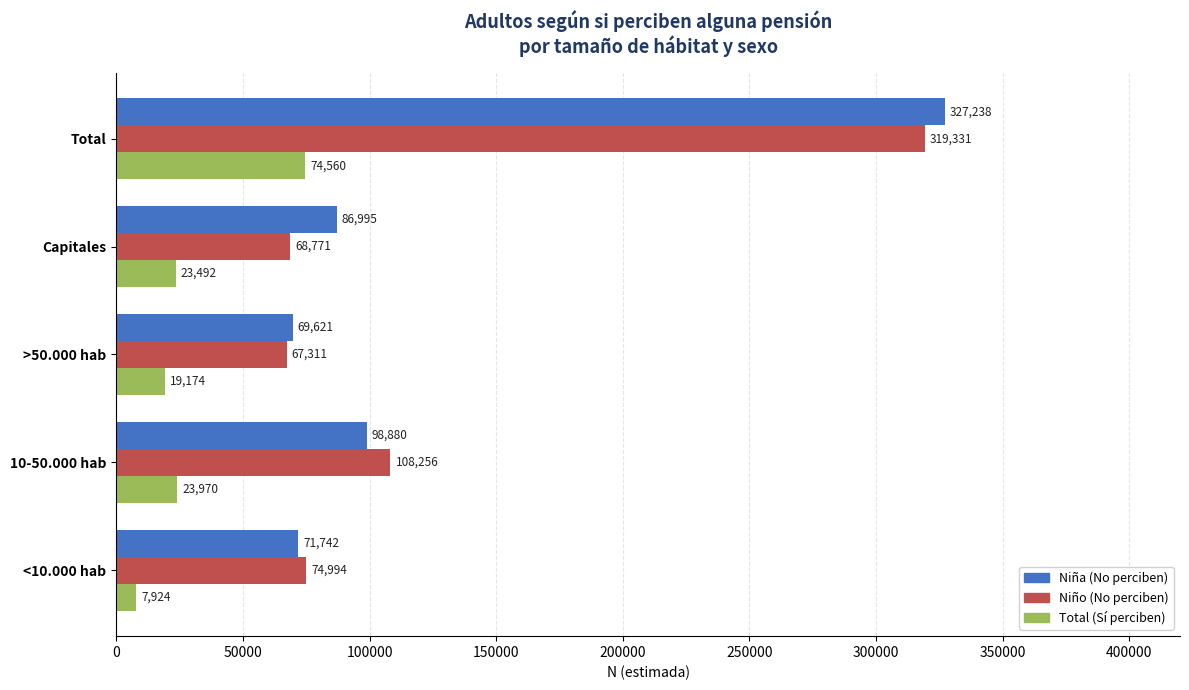

Which category has the lowest value across all series?

<10.000 hab